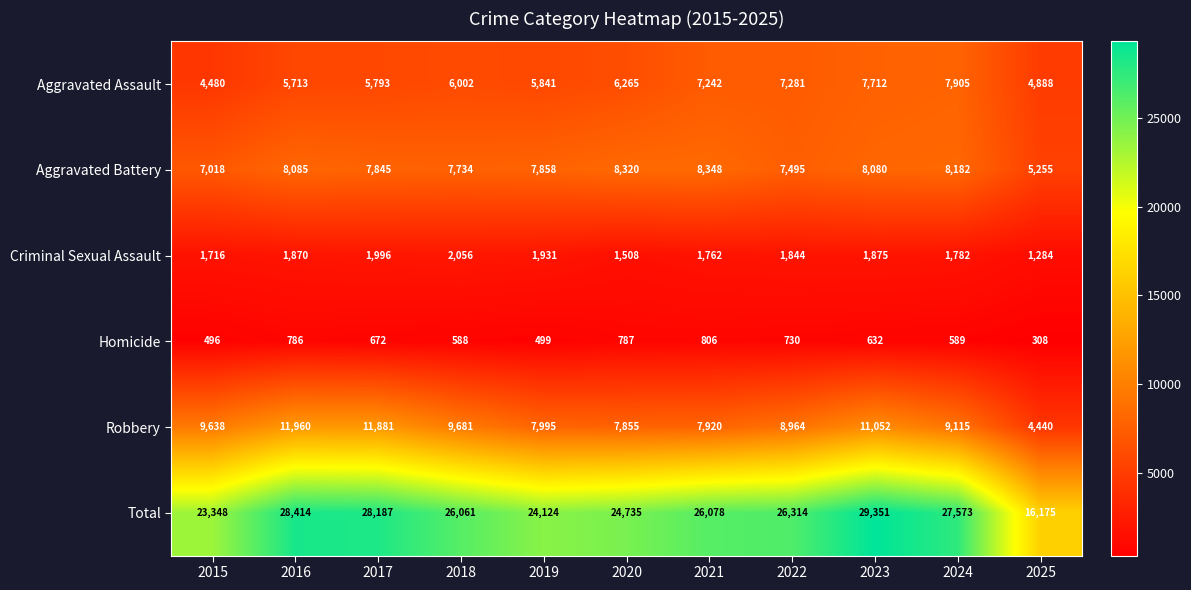

Read the Total value at 2016.

28414